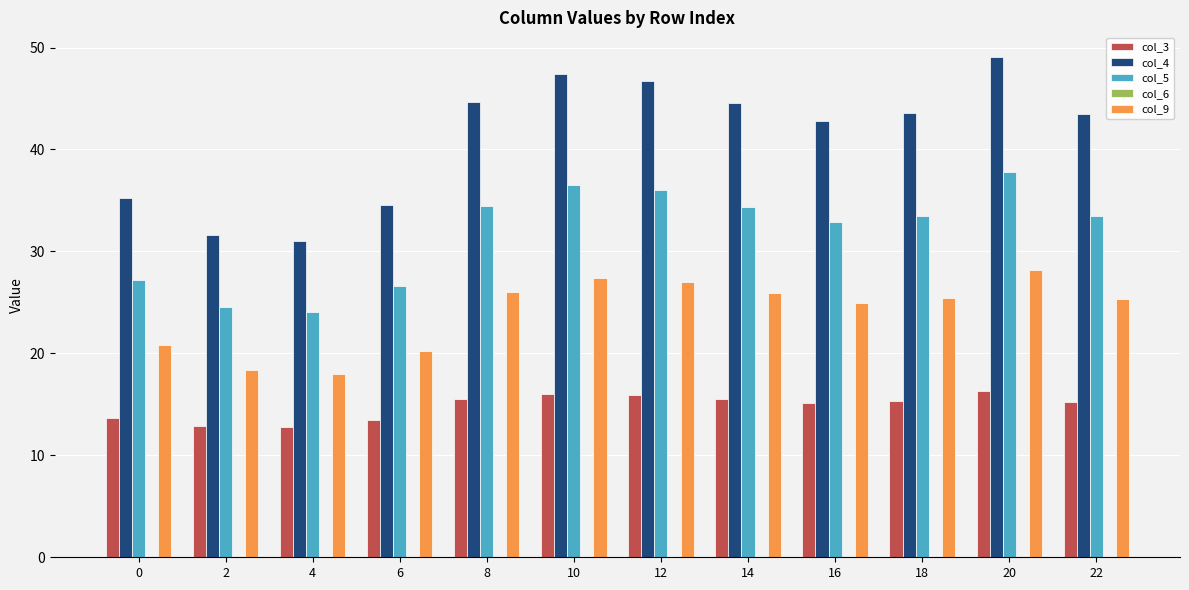

Which series has the widest spread of values?

col_4